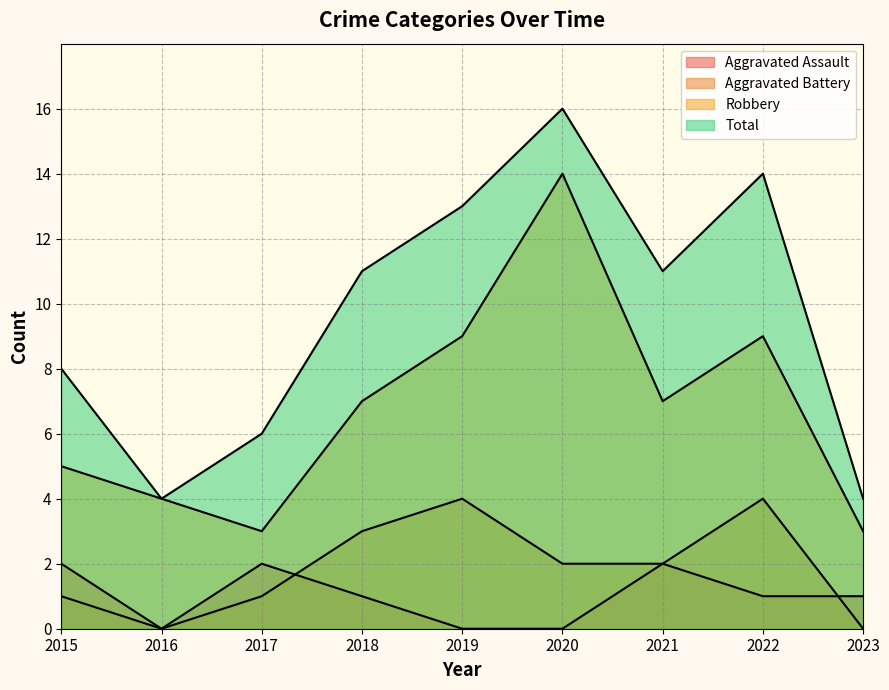

Reading left to right, transcribe all the data shown in this chart.

Aggravated Assault: 2	0	2	1	0	0	2	1	1
Aggravated Battery: 1	0	1	3	4	2	2	4	0
Robbery: 5	4	3	7	9	14	7	9	3
Total: 8	4	6	11	13	16	11	14	4